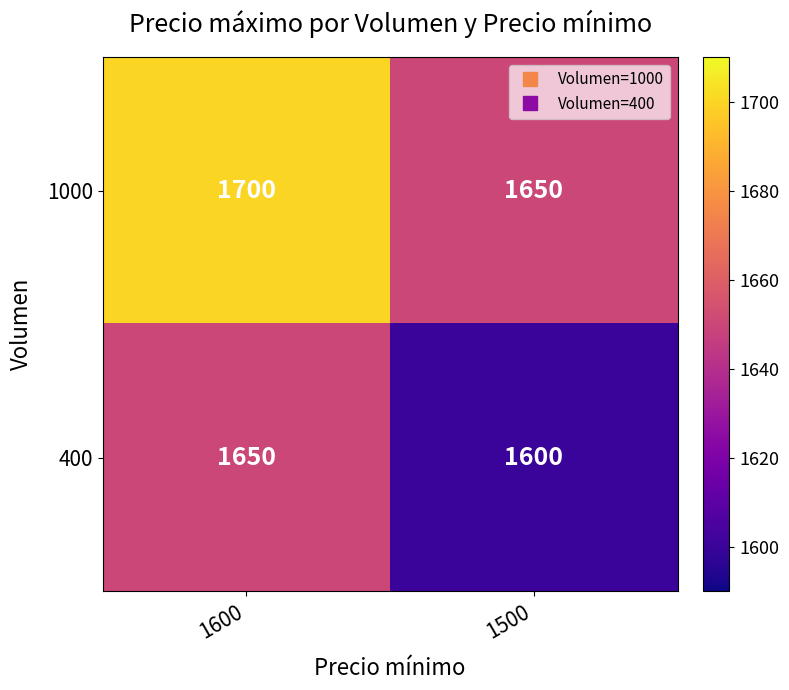

What is the sum of all 1000 values?

3350